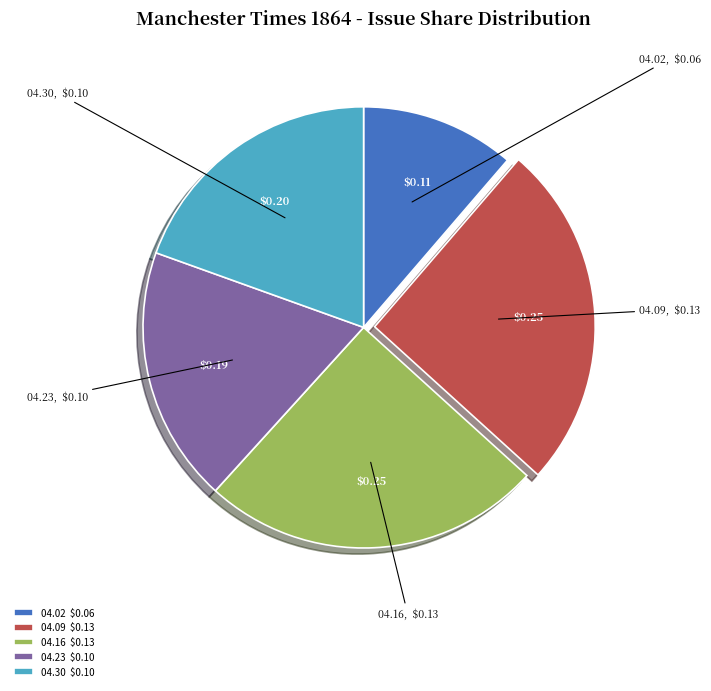

Is there any slice that represents more than half of the pie?

No